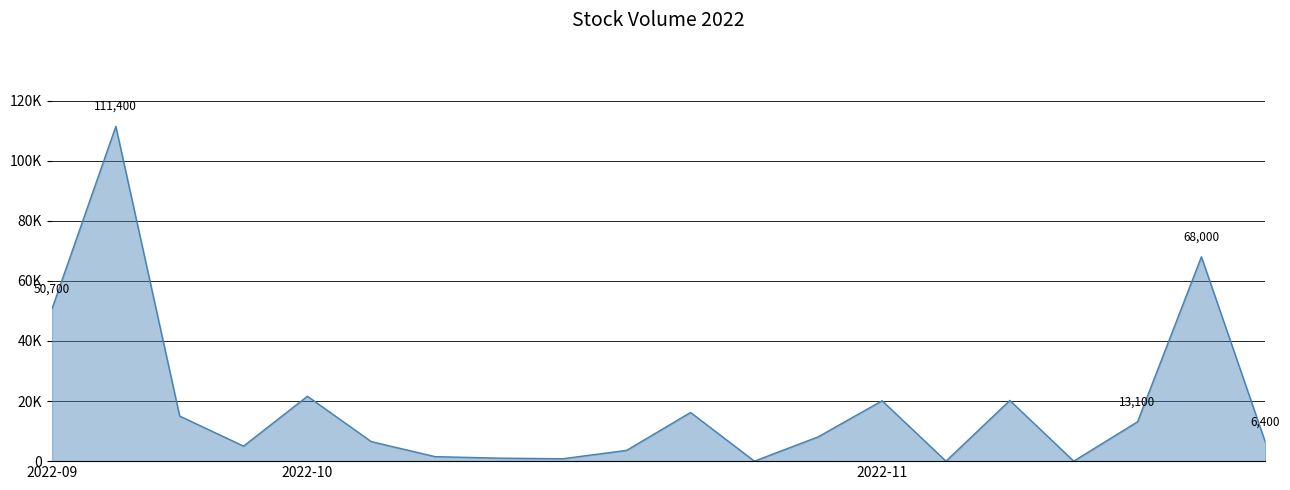

How many points are higher than both their immediate neighbors (excluding endpoints)?

6